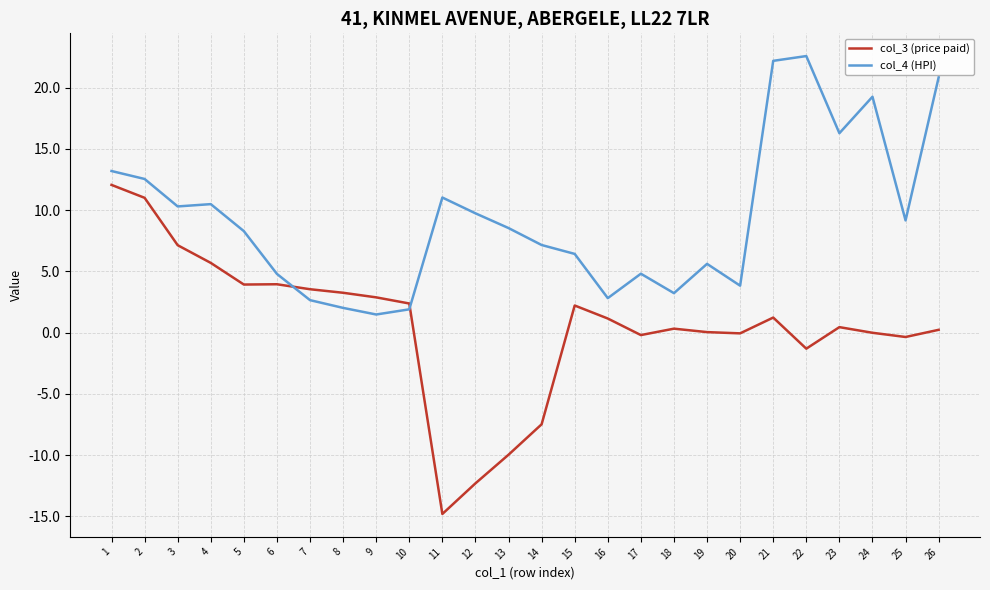

At which label is col_4 (HPI) closest to 12?

2